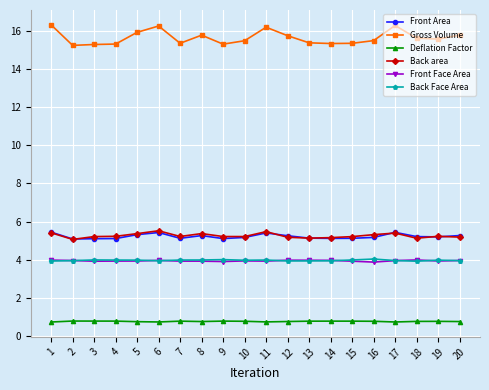

True or false: Gross Volume and Deflation Factor intersect in this chart.

False